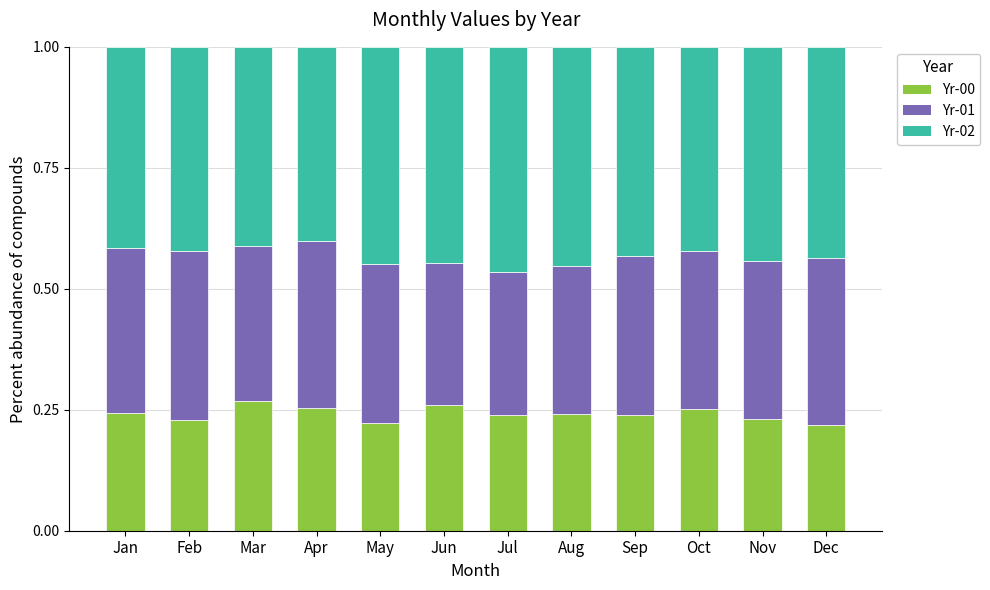

What are all the series names shown in the legend?

Yr-00, Yr-01, Yr-02